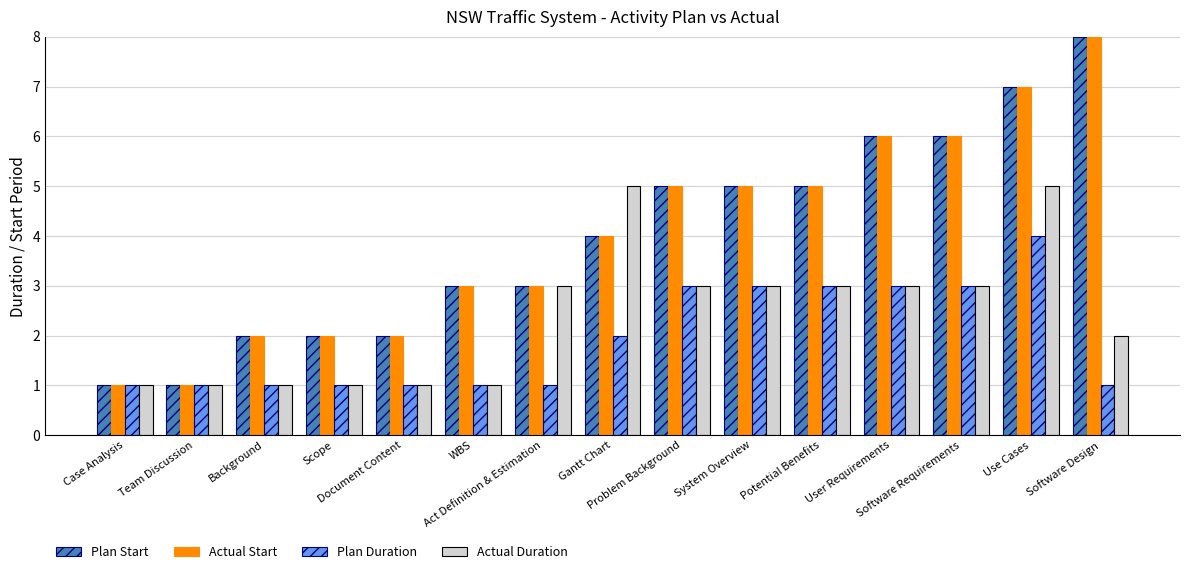

Reading left to right, extract all data points from this chart.

Plan Start: 1	1	2	2	2	3	3	4	5	5	5	6	6	7	8
Actual Start: 1	1	2	2	2	3	3	4	5	5	5	6	6	7	8
Plan Duration: 1	1	1	1	1	1	1	2	3	3	3	3	3	4	1
Actual Duration: 1	1	1	1	1	1	3	5	3	3	3	3	3	5	2